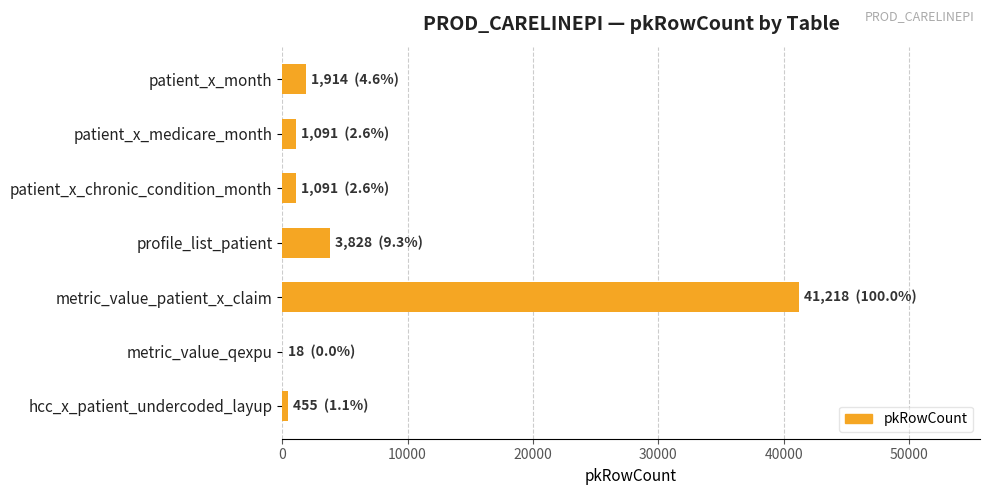

Between hcc_x_patient_undercoded_layup and profile_list_patient, which is larger?

profile_list_patient